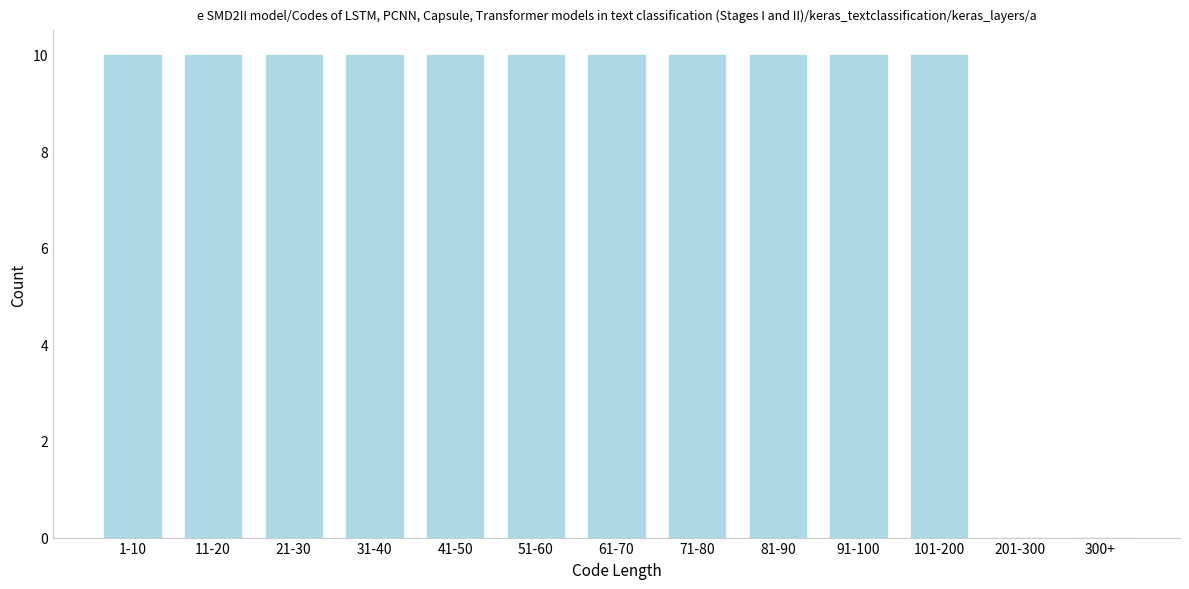

Reading left to right, list all the values displayed in this chart.

1-10=10	11-20=10	21-30=10	31-40=10	41-50=10	51-60=10	61-70=10	71-80=10	81-90=10	91-100=10	101-200=10	201-300=0	300+=0